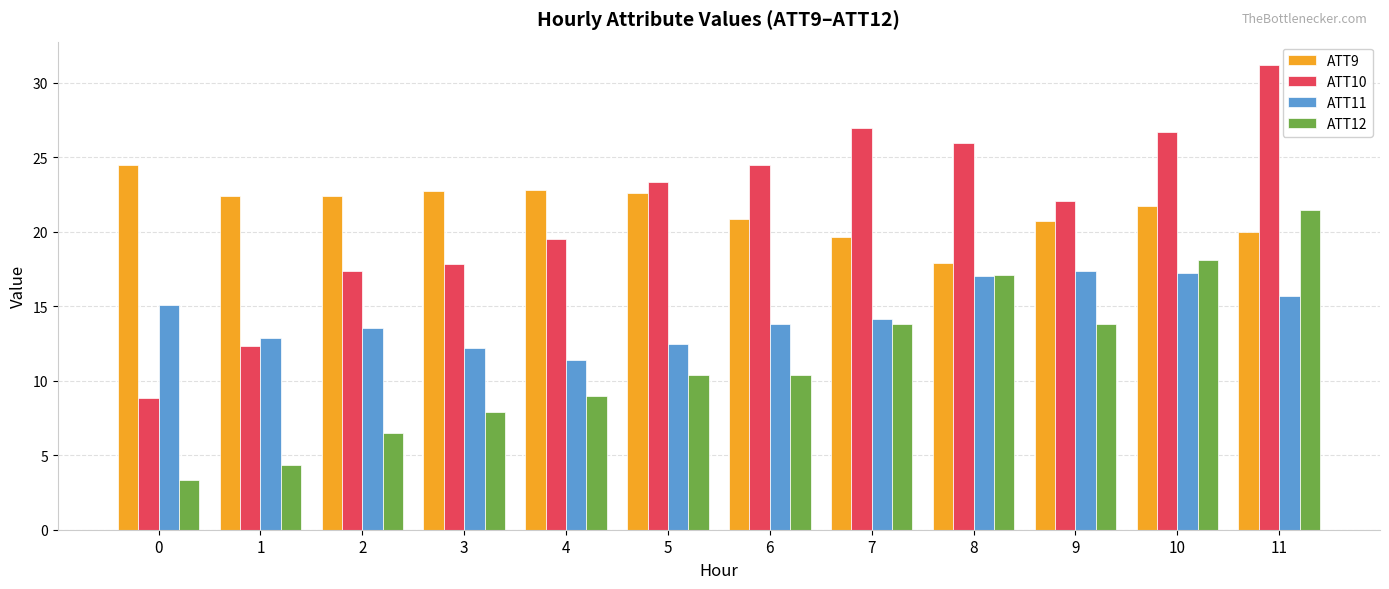

Count the number of categories in the chart.

12